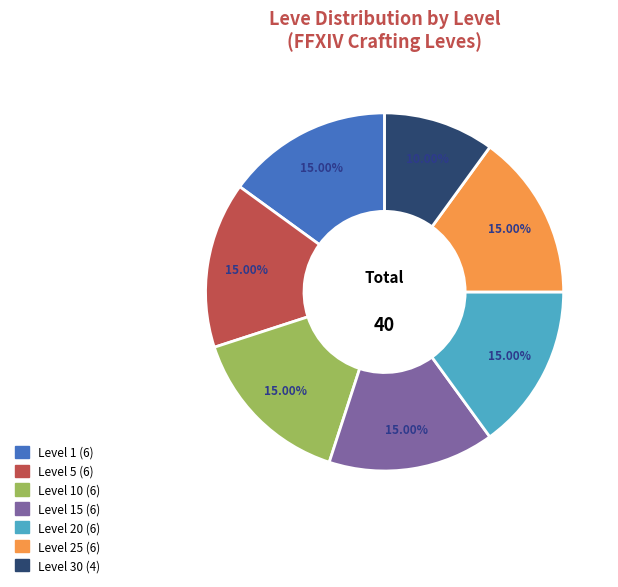

Is there any slice that represents more than half of the pie?

No